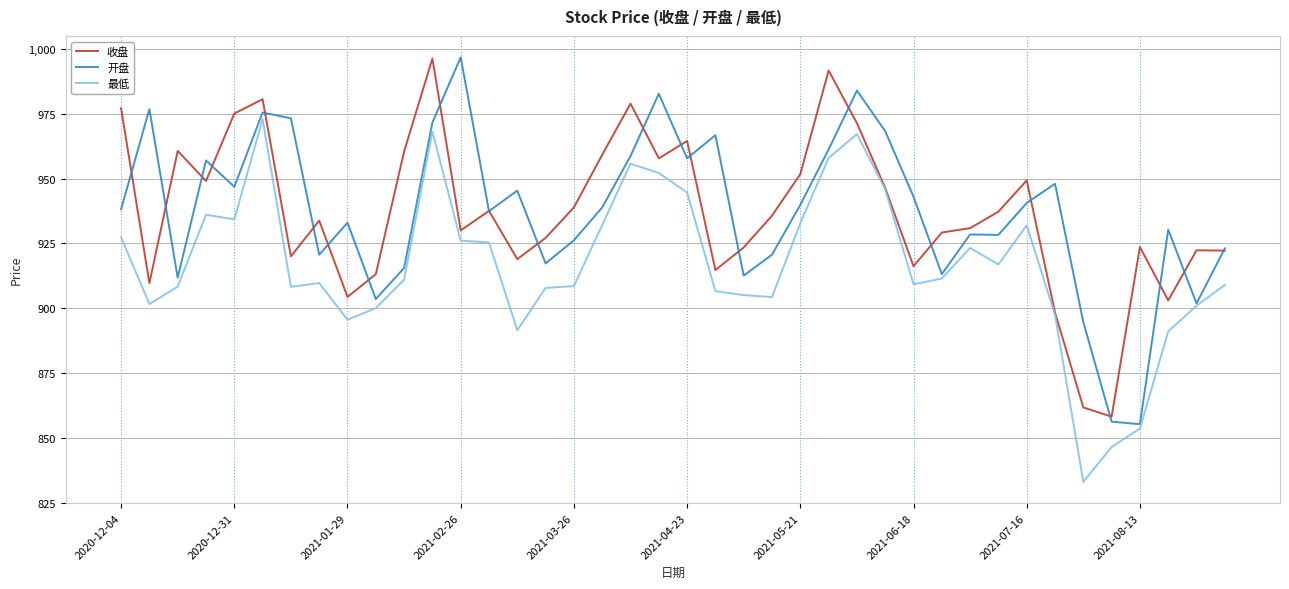

What are all the series names shown in the legend?

收盘, 开盘, 最低